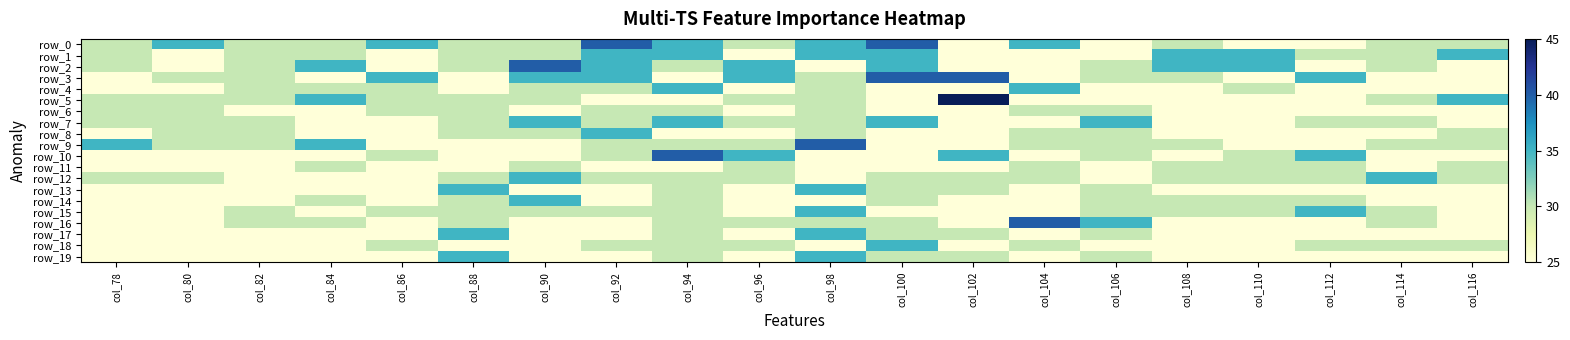

At which category is the sum across all series the highest?

col_94